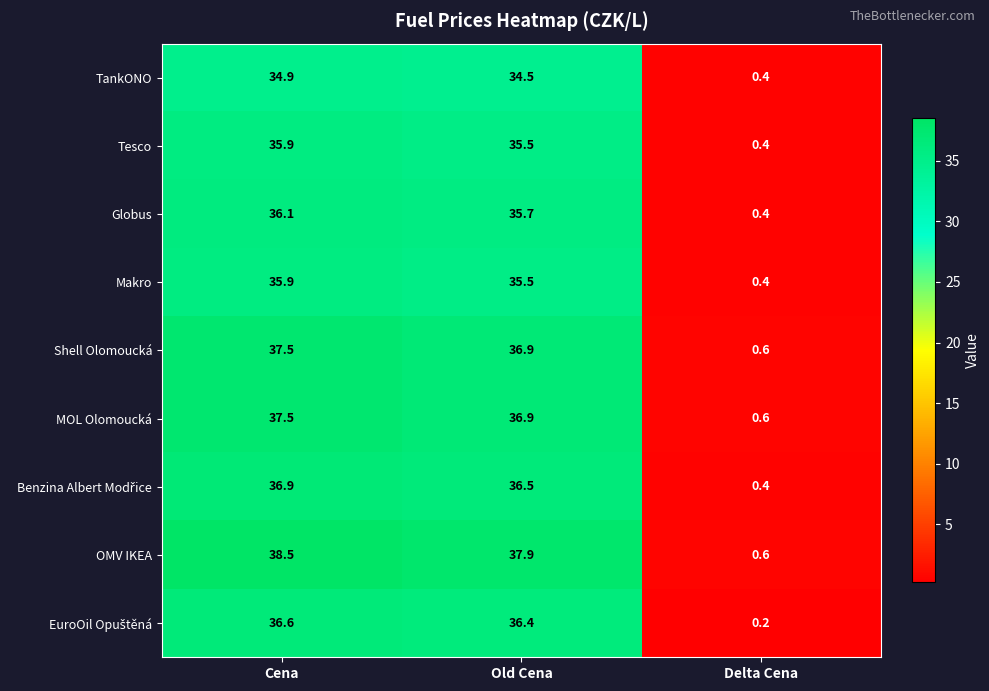

The value of Tesco at Old Cena is 35.5. True or false?

True